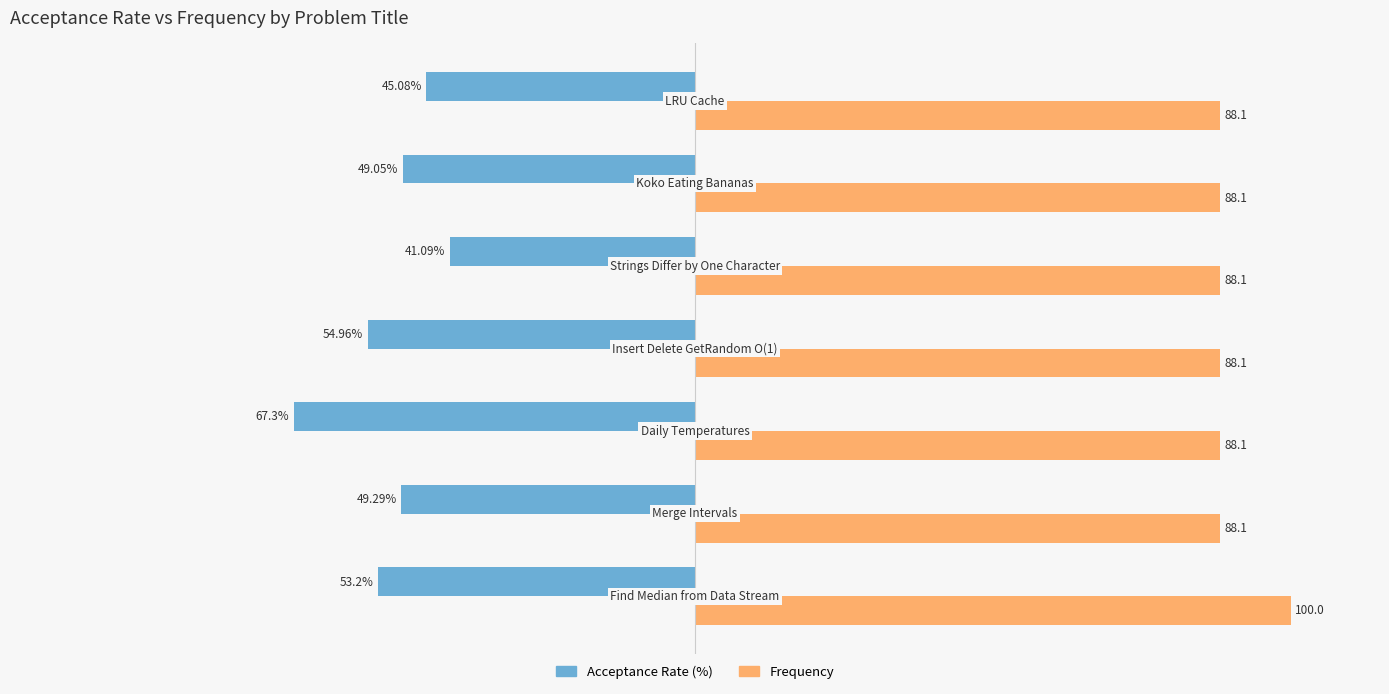

Which series has the widest spread of values?

Acceptance Rate (%)